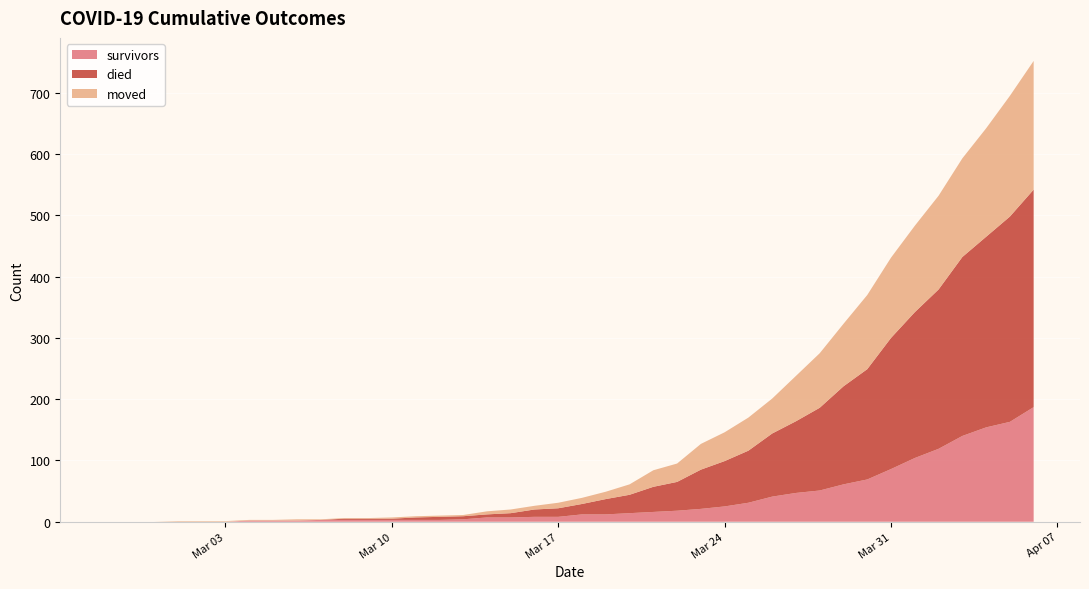

Reading left to right, what are all the values shown in this chart?

survivors: 2020-02-27=0	2020-02-28=0	2020-02-29=0	2020-03-01=0	2020-03-02=0	2020-03-03=0	2020-03-04=2	2020-03-05=2	2020-03-06=2	2020-03-07=3	2020-03-08=3	2020-03-09=3	2020-03-10=3	2020-03-11=3	2020-03-12=3	2020-03-13=4	2020-03-14=7	2020-03-15=7	2020-03-16=8	2020-03-17=8	2020-03-18=12	2020-03-19=12	2020-03-20=14	2020-03-21=16	2020-03-22=18	2020-03-23=21	2020-03-24=25	2020-03-25=31	2020-03-26=41	2020-03-27=47	2020-03-28=51	2020-03-29=61	2020-03-30=69	2020-03-31=86	2020-04-01=104	2020-04-02=119	2020-04-03=140	2020-04-04=154	2020-04-05=163	2020-04-06=187
died: 2020-02-27=0	2020-02-28=0	2020-02-29=0	2020-03-01=0	2020-03-02=0	2020-03-03=0	2020-03-04=0	2020-03-05=0	2020-03-06=0	2020-03-07=0	2020-03-08=2	2020-03-09=2	2020-03-10=2	2020-03-11=4	2020-03-12=5	2020-03-13=5	2020-03-14=5	2020-03-15=7	2020-03-16=12	2020-03-17=14	2020-03-18=17	2020-03-19=25	2020-03-20=30	2020-03-21=41	2020-03-22=47	2020-03-23=64	2020-03-24=74	2020-03-25=85	2020-03-26=103	2020-03-27=117	2020-03-28=135	2020-03-29=160	2020-03-30=180	2020-03-31=214	2020-04-01=238	2020-04-02=260	2020-04-03=292	2020-04-04=311	2020-04-05=335	2020-04-06=355
moved: 2020-02-27=0	2020-02-28=0	2020-02-29=0	2020-03-01=1	2020-03-02=1	2020-03-03=1	2020-03-04=1	2020-03-05=1	2020-03-06=2	2020-03-07=1	2020-03-08=1	2020-03-09=1	2020-03-10=2	2020-03-11=2	2020-03-12=2	2020-03-13=2	2020-03-14=5	2020-03-15=6	2020-03-16=6	2020-03-17=9	2020-03-18=10	2020-03-19=12	2020-03-20=17	2020-03-21=27	2020-03-22=30	2020-03-23=42	2020-03-24=47	2020-03-25=54	2020-03-26=57	2020-03-27=74	2020-03-28=89	2020-03-29=102	2020-03-30=121	2020-03-31=131	2020-04-01=141	2020-04-02=153	2020-04-03=161	2020-04-04=177	2020-04-05=197	2020-04-06=210